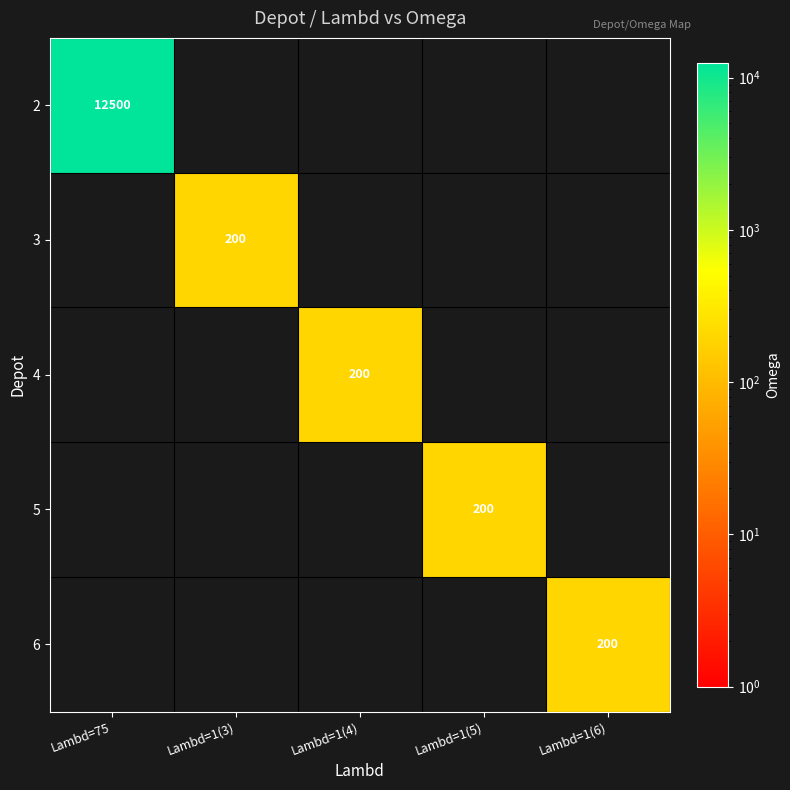

Which label corresponds to the largest value in the chart?

Lambd=75